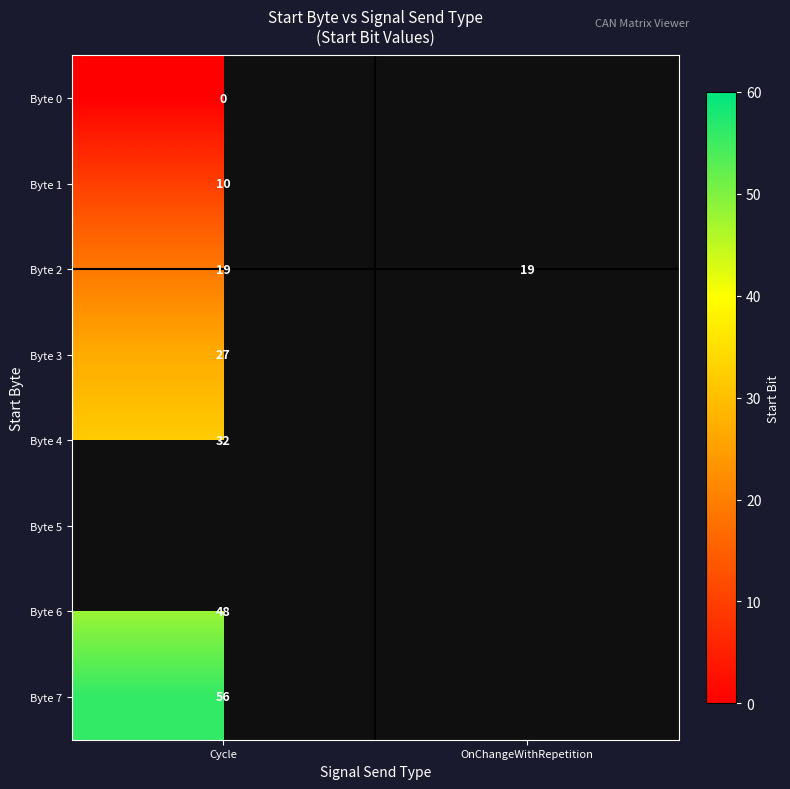

How many series are shown in this chart?

8